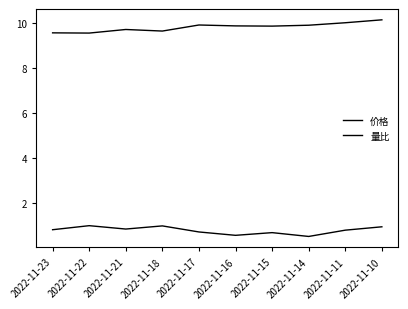

True or false: 价格 has more than 0 points higher than both neighbors.

True